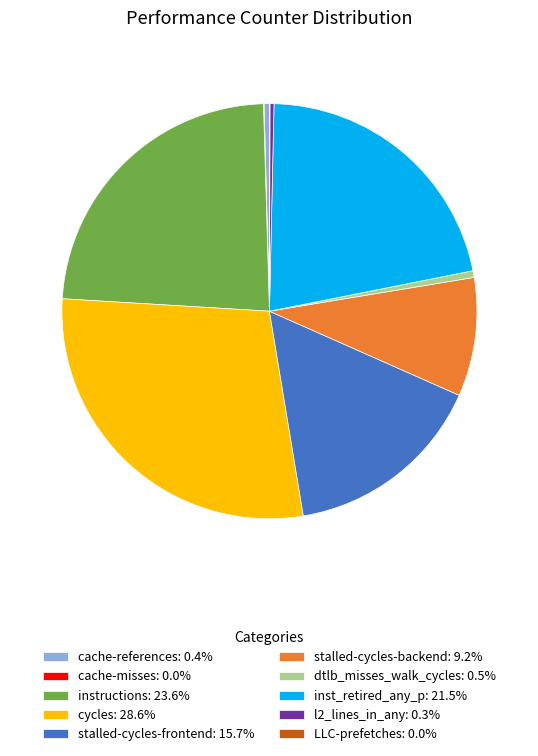

Which slice is the largest?

cycles